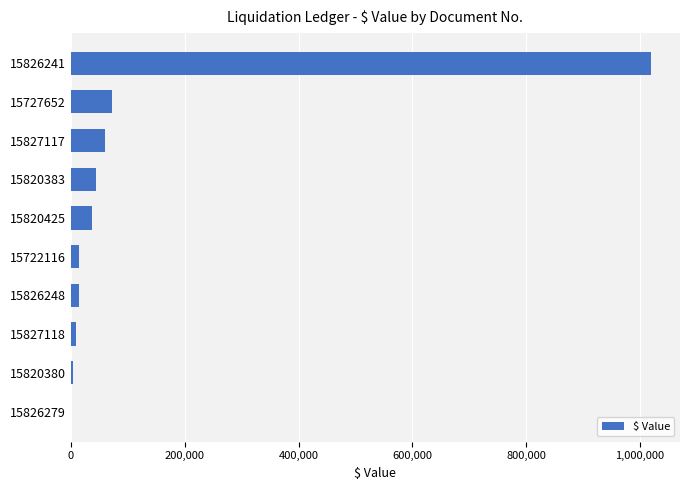

Approximately how many times larger is the value at 15727652 compared to 15827117?

1.2